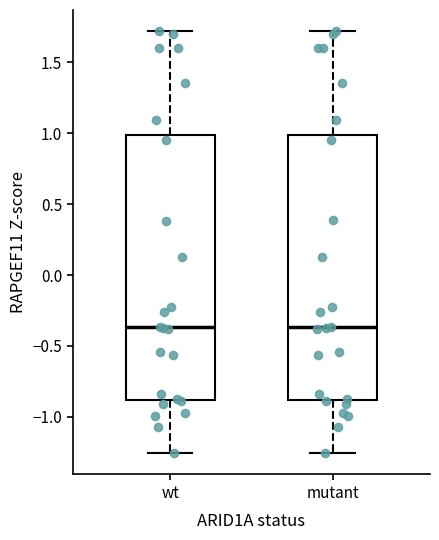

Reading left to right, transcribe this box plot: for each box, give where its median line is, the range the box spans, and where its two whiskers end, as read against the y-axis. The values are not printed on the chart, so give them approximately, as read against the axis.

wt: median -0.35, box -0.90 to 1.00, whiskers -1.25 to 1.70
mutant: median -0.35, box -0.90 to 1.00, whiskers -1.25 to 1.70